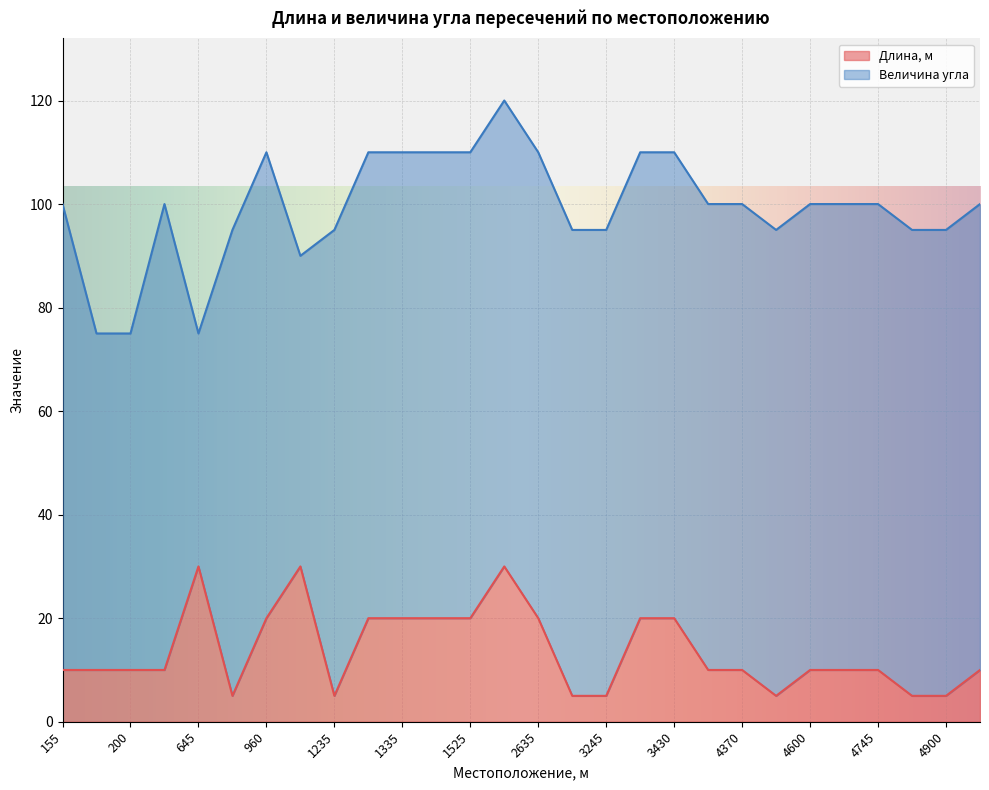

How many values are below 10?

7